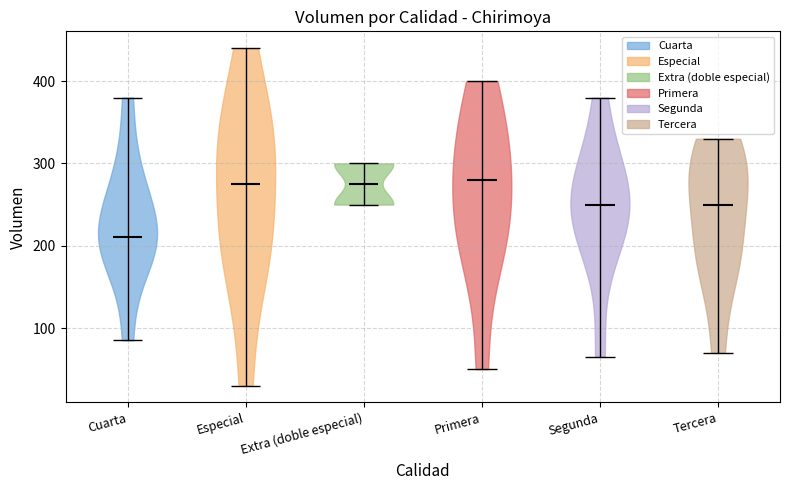

What is the lowest point the violin for Tercera reaches on the y-axis? The values are not printed on the chart, so give them approximately, as read against the axis.

70